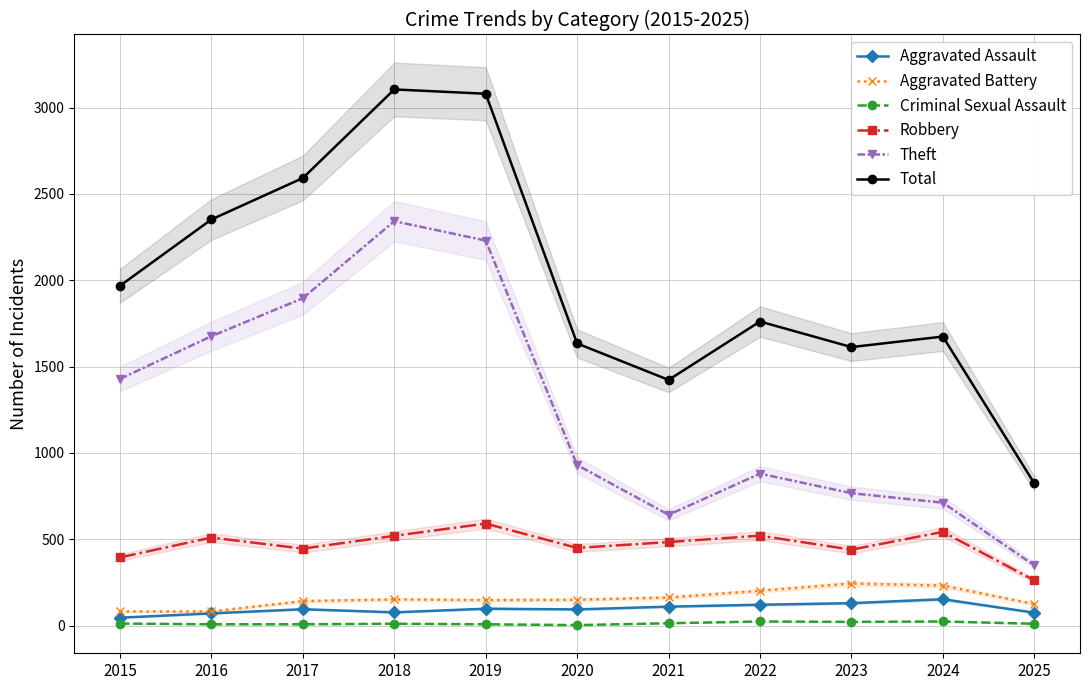

Is the value of Theft at 2024 greater than the value of Aggravated Assault at 2024?

Yes